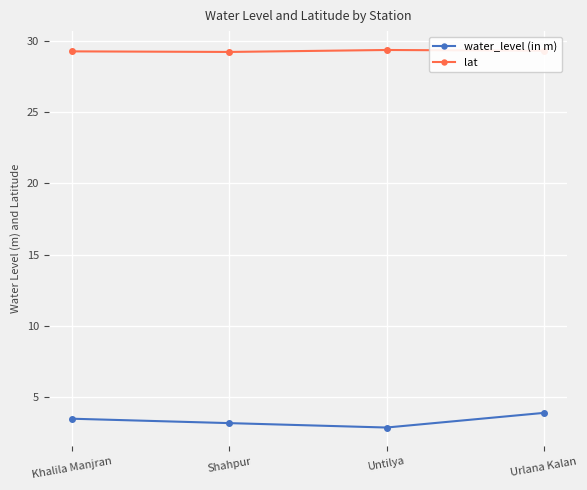

At which label does water_level (in m) first exceed 3?

Khalila Manjran